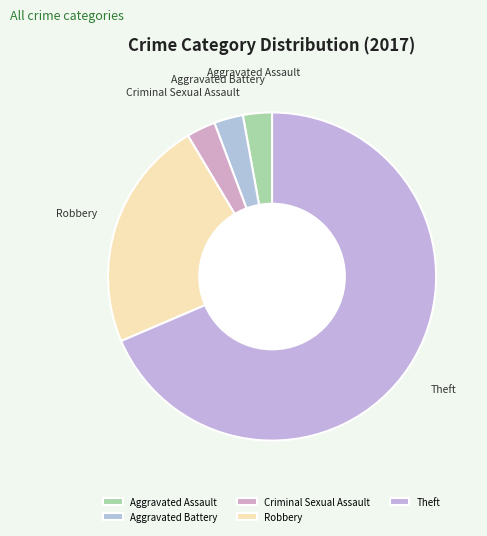

How many slices are in this pie chart?

5